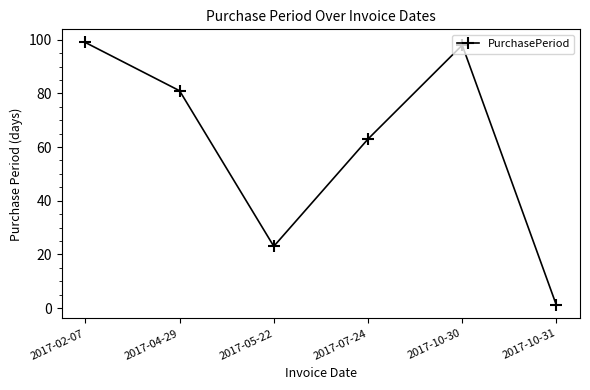

Between 2017-10-30 and 2017-04-29, which is larger?

2017-10-30